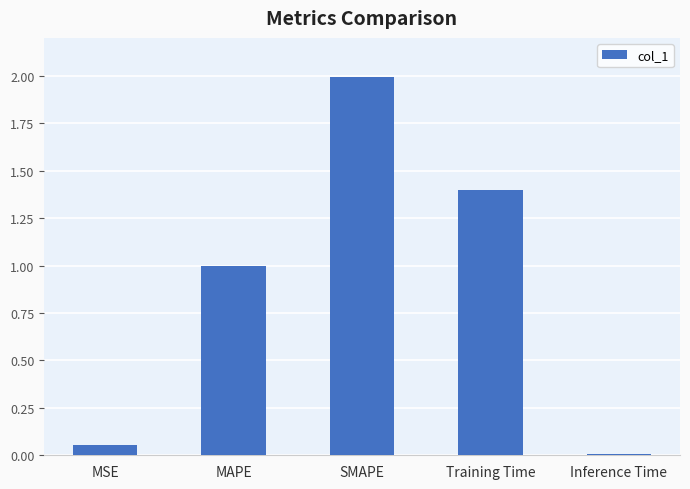

Are the bars horizontal?

No